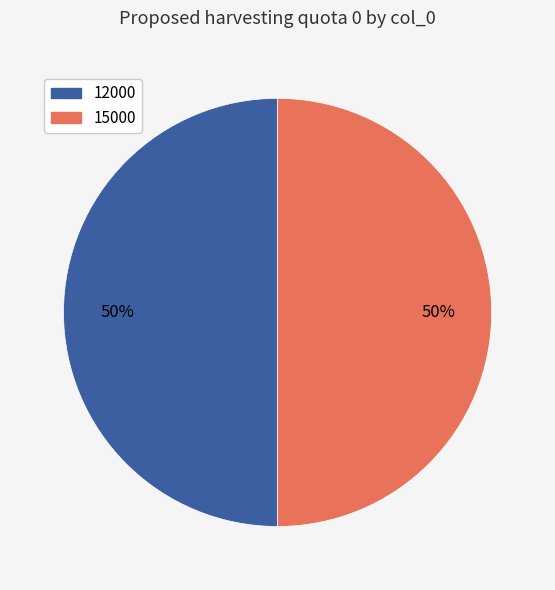

What is the ratio of the value at 12000 to the value at 15000?

1.0